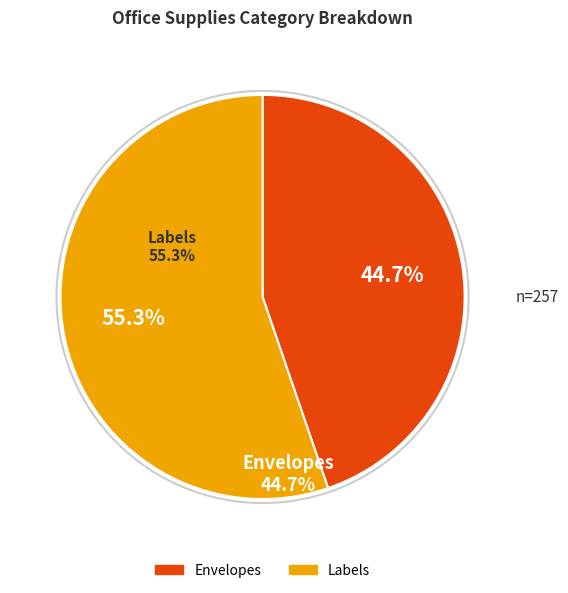

Is there any slice that represents more than half of the pie?

Yes